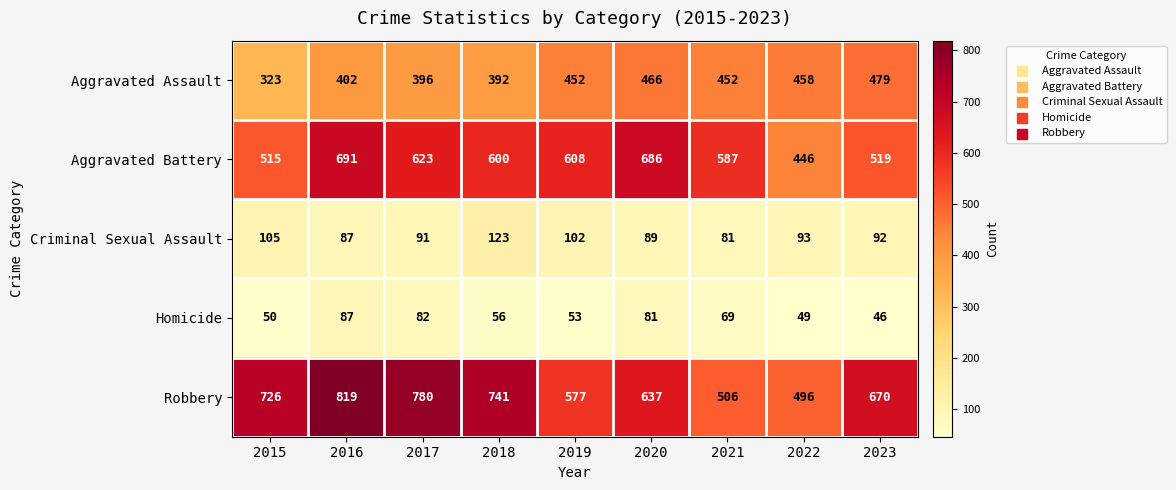

What is the difference between the highest and lowest values at 2017?

698